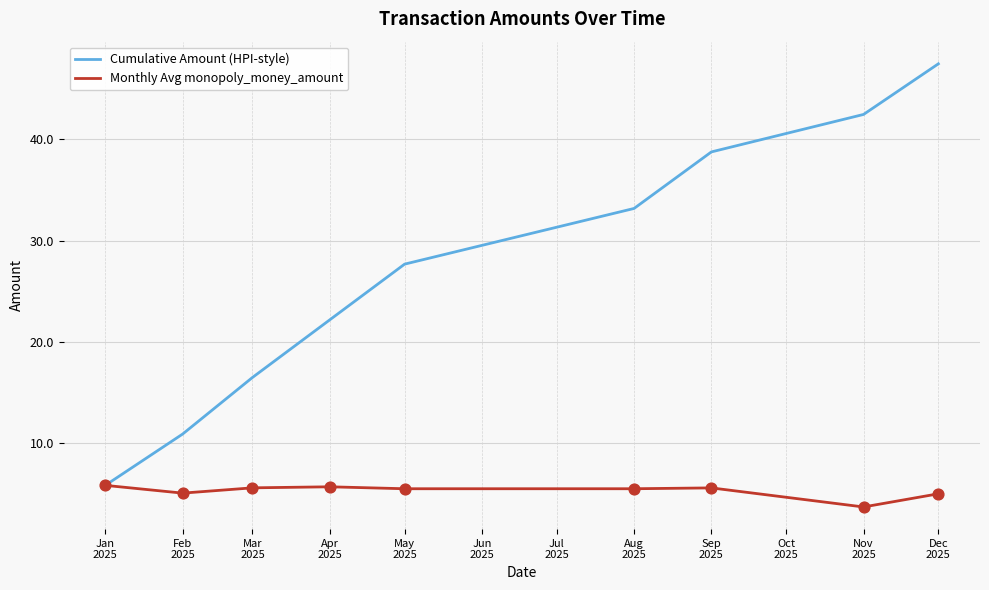

At which category is the sum across all series the highest?

Dec
2025